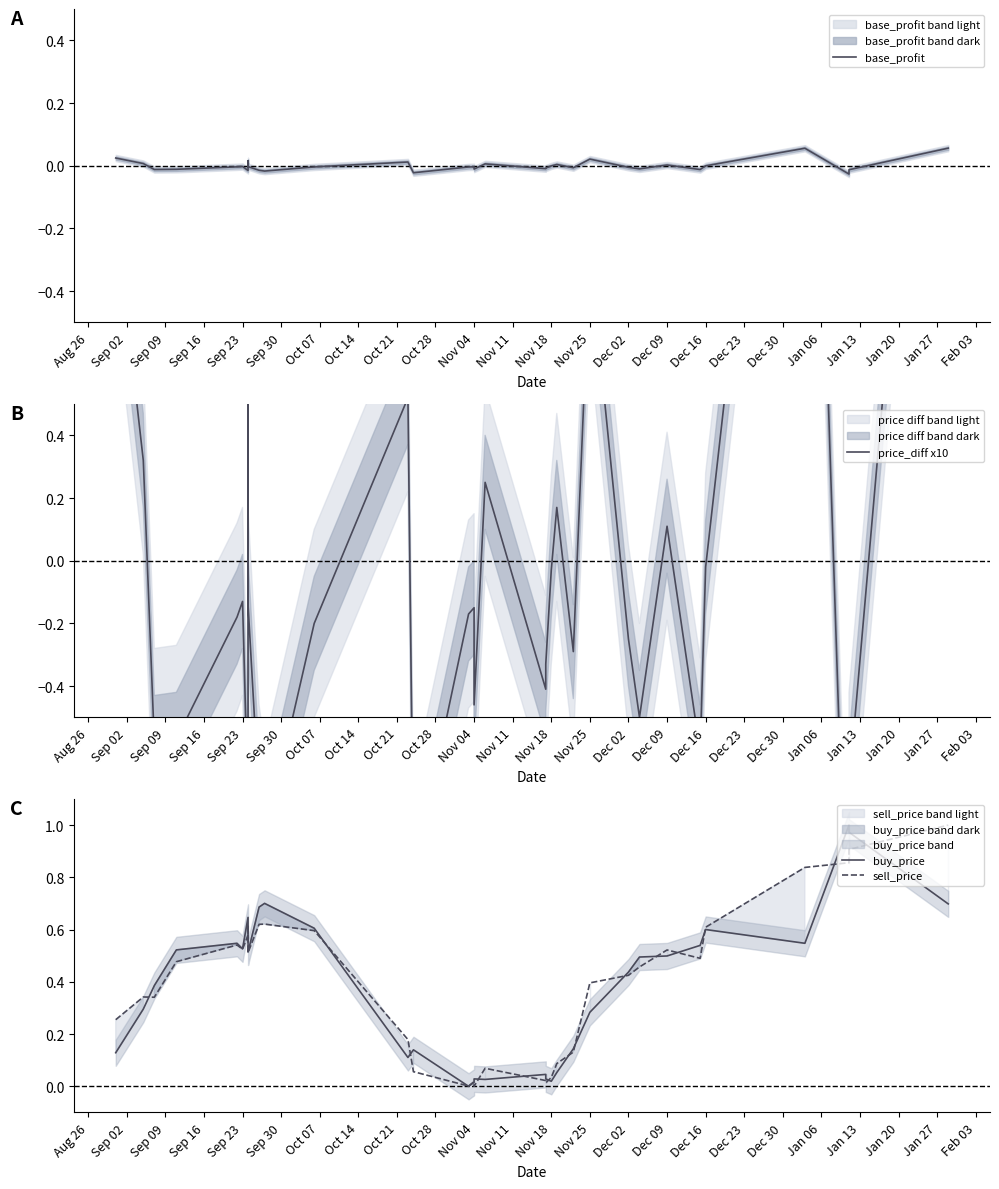

What is the difference between the maximum and minimum values in the buy_price series?

1.0